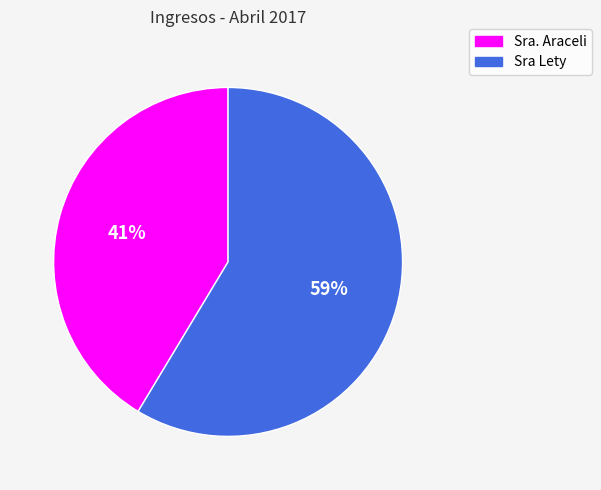

To the nearest percent, what percentage of the pie is Sra Lety?

59%